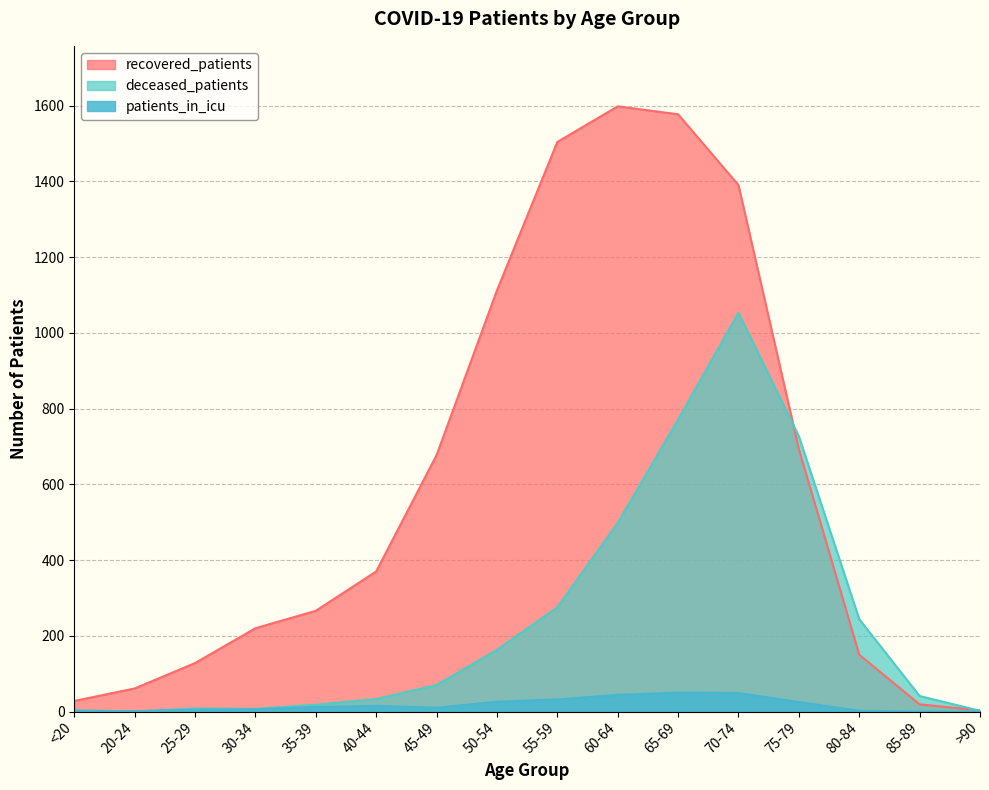

What position from the right is 40-44?

11